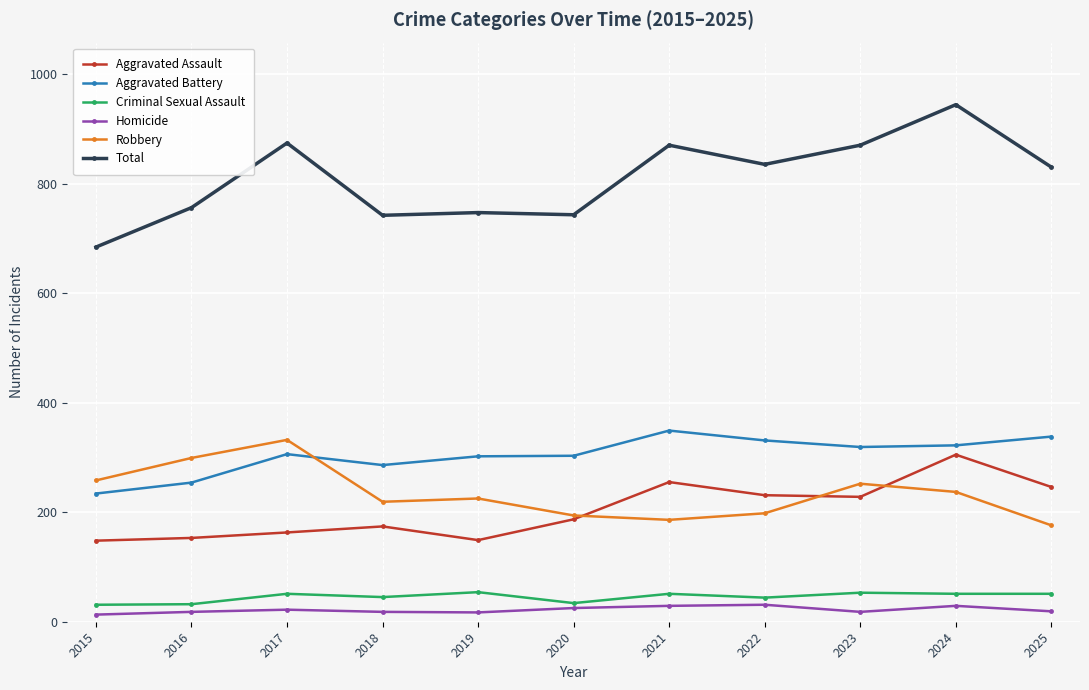

What is the value of the Total point at the 1st from the left?

684